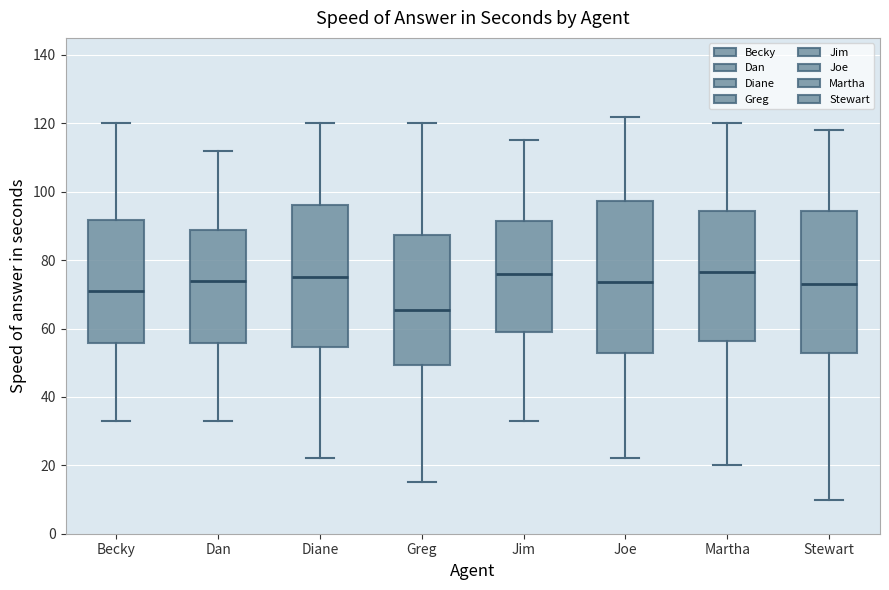

Reading left to right, read every box against the y-axis: the position of its median line, the range the box covers, and the ends of its whiskers. The values are not printed on the chart, so give them approximately, as read against the axis.

Becky: median 72, box 56 to 92, whiskers 34 to 120
Dan: median 74, box 56 to 88, whiskers 34 to 112
Diane: median 76, box 54 to 96, whiskers 22 to 120
Greg: median 66, box 50 to 88, whiskers 16 to 120
Jim: median 76, box 60 to 92, whiskers 34 to 116
Joe: median 74, box 52 to 98, whiskers 22 to 122
Martha: median 76, box 56 to 94, whiskers 20 to 120
Stewart: median 74, box 52 to 94, whiskers 10 to 118